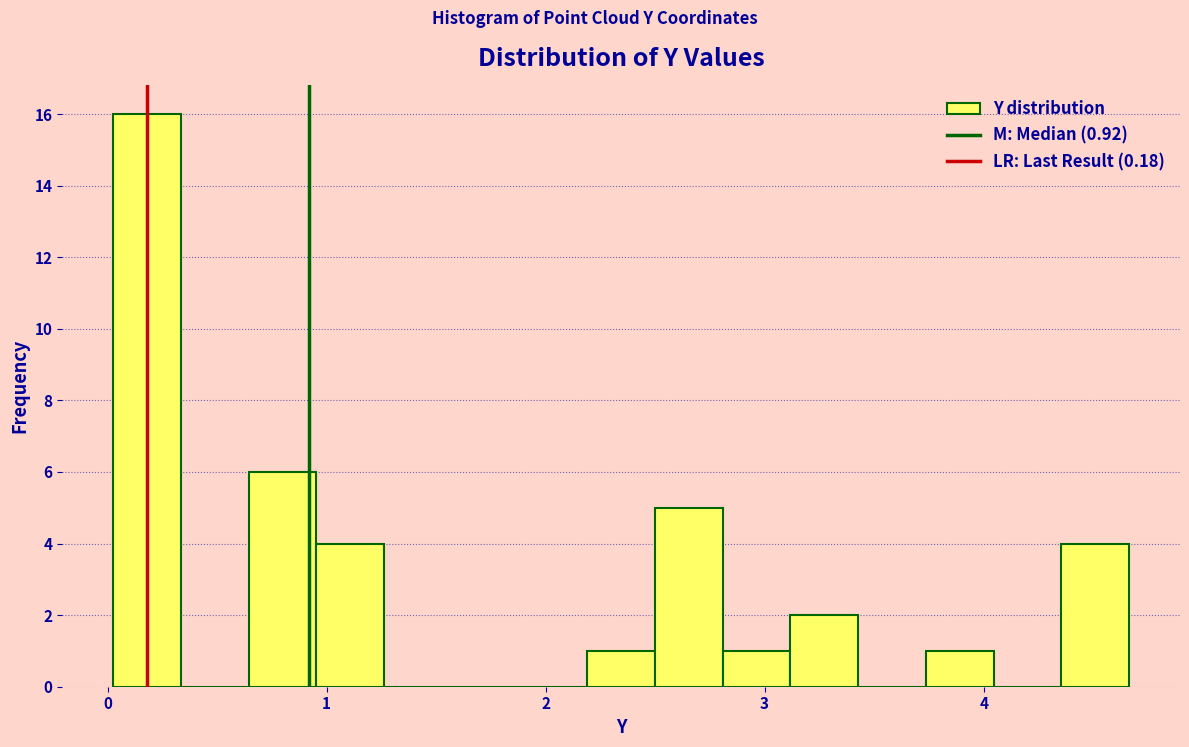

Around what value on the x-axis is the tallest bar? Give the approximate position of its centre, as read against the axis.

0.2